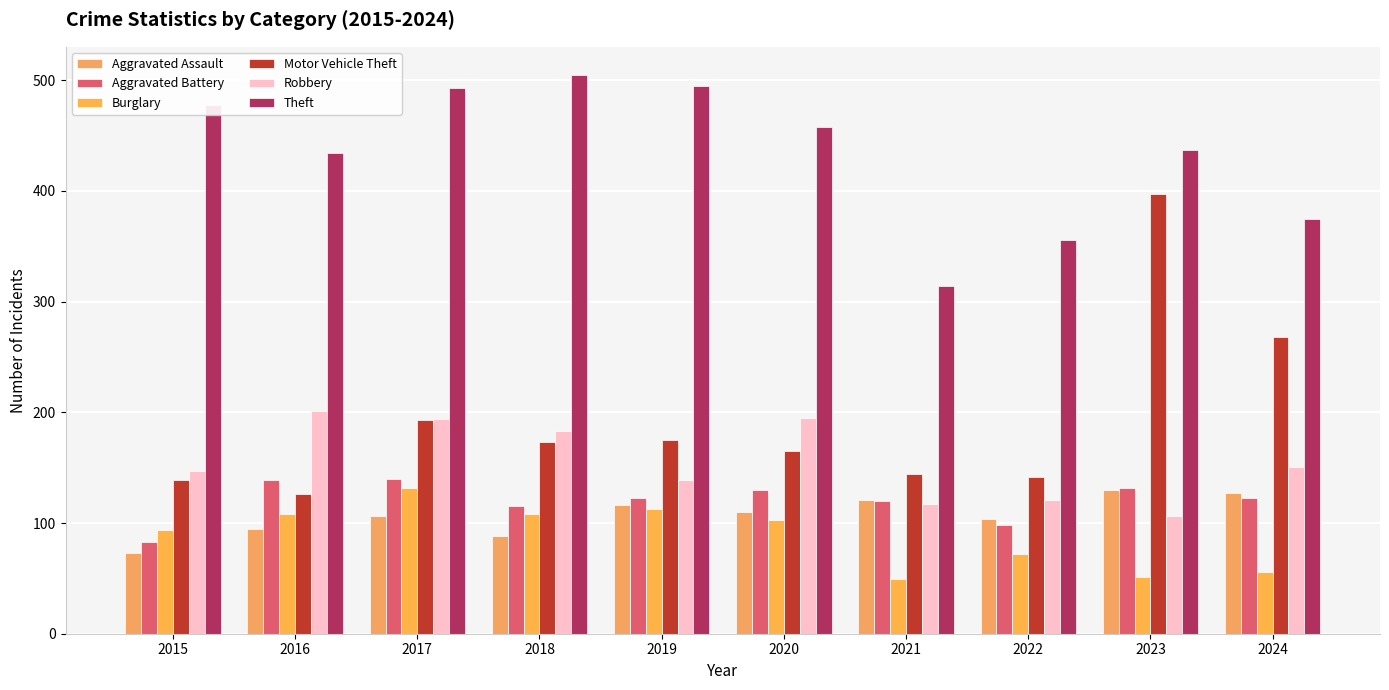

What is the smallest value displayed?

49